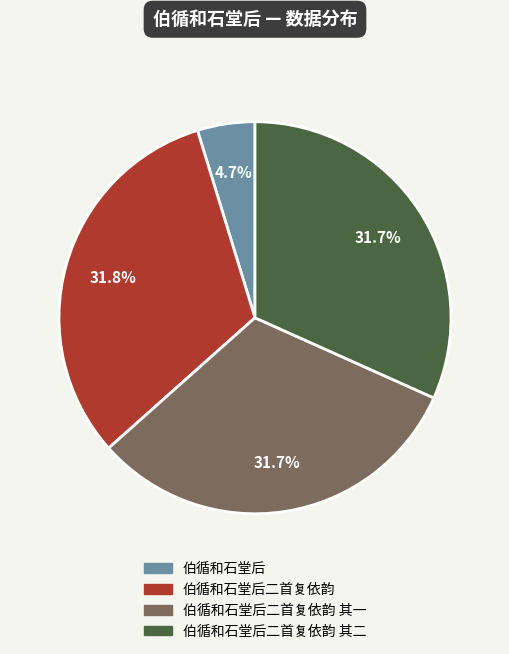

Is there any slice that represents more than half of the pie?

No